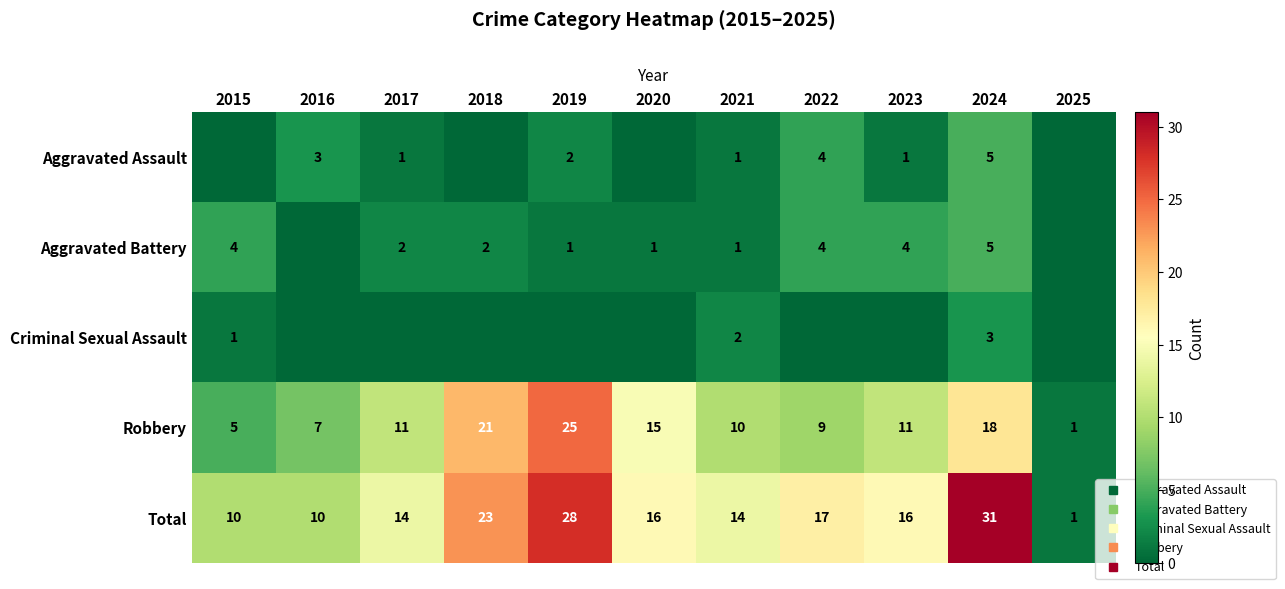

At which category does the chart reach its minimum across all series?

2015